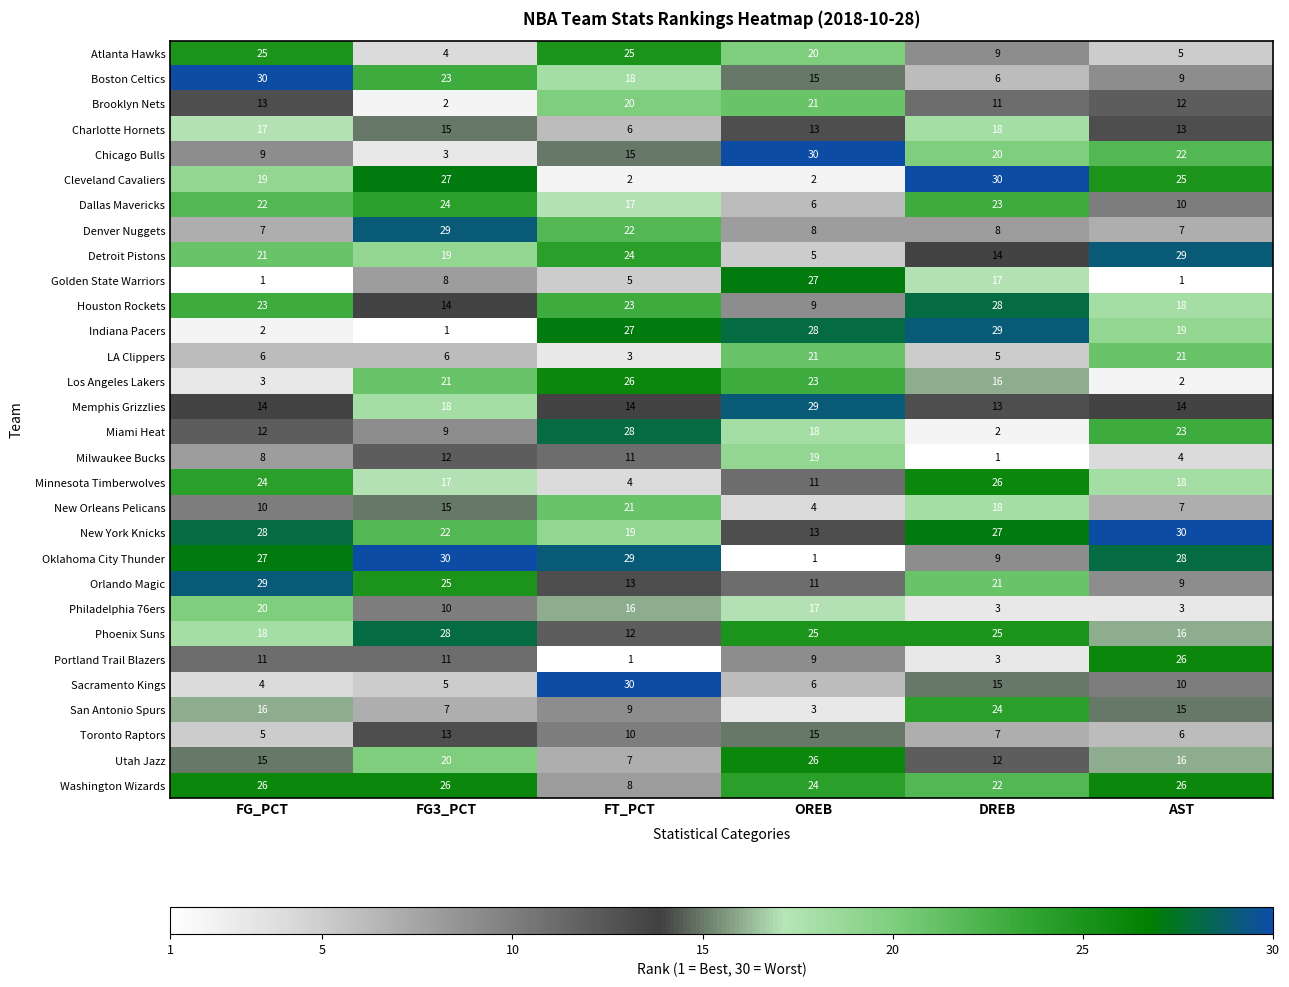

Is it true that Chicago Bulls equals 3 at FG3_PCT?

True